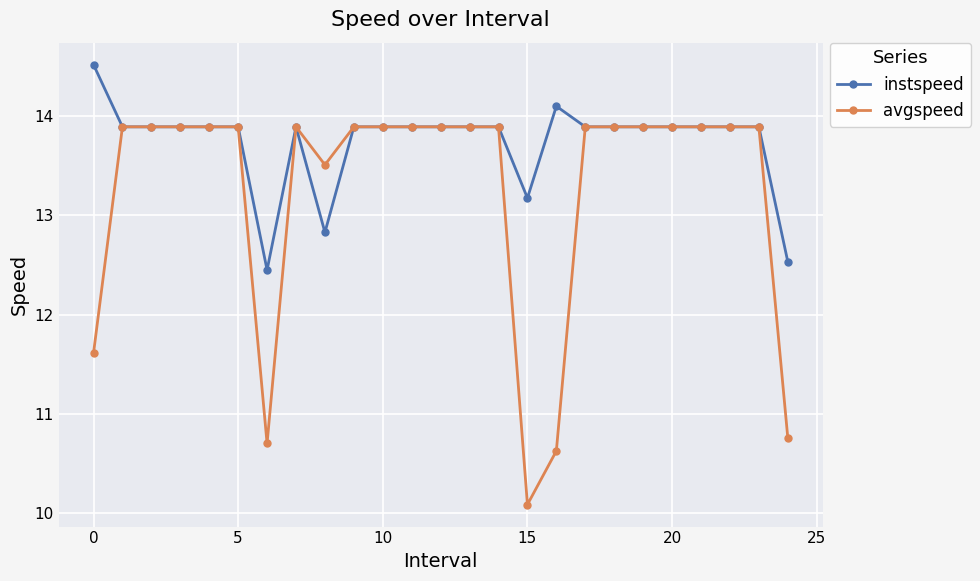

True or false: instspeed has more than 0 interior local peaks.

True